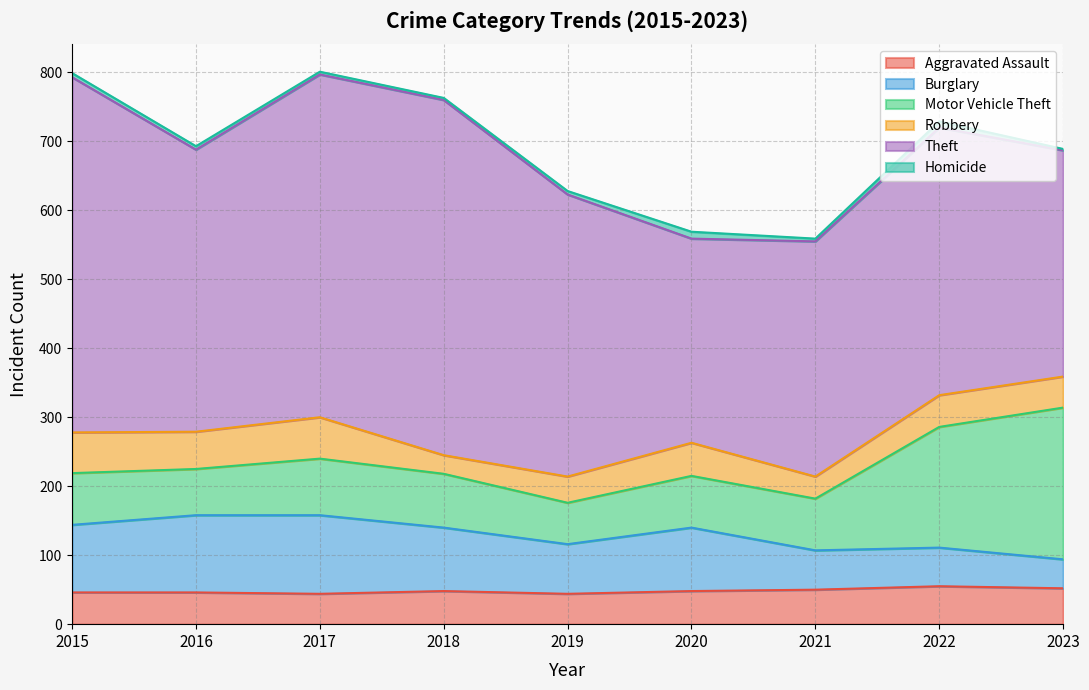

What is the sum of all Burglary values?

735